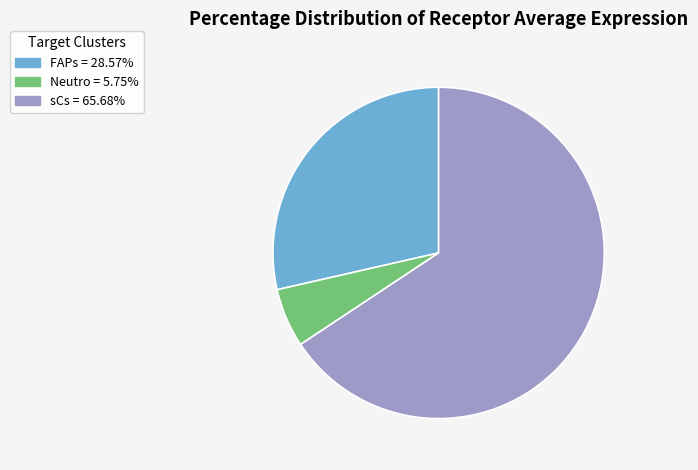

Approximately how many times larger is the value at FAPs = 28.57% compared to sCs = 65.68%?

0.4